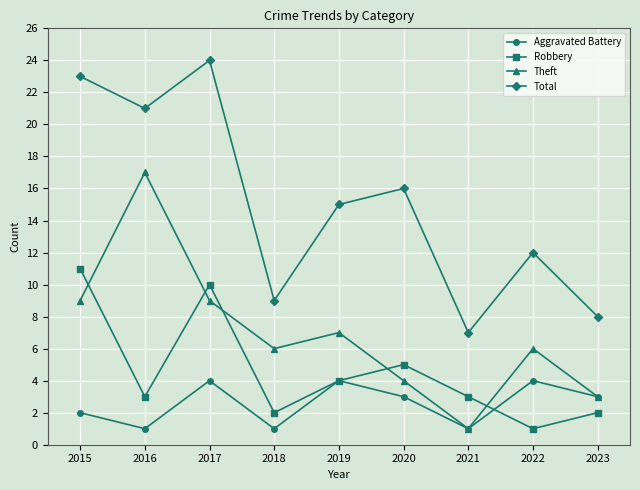

True or false: Theft has more than 2 points higher than both neighbors.

True